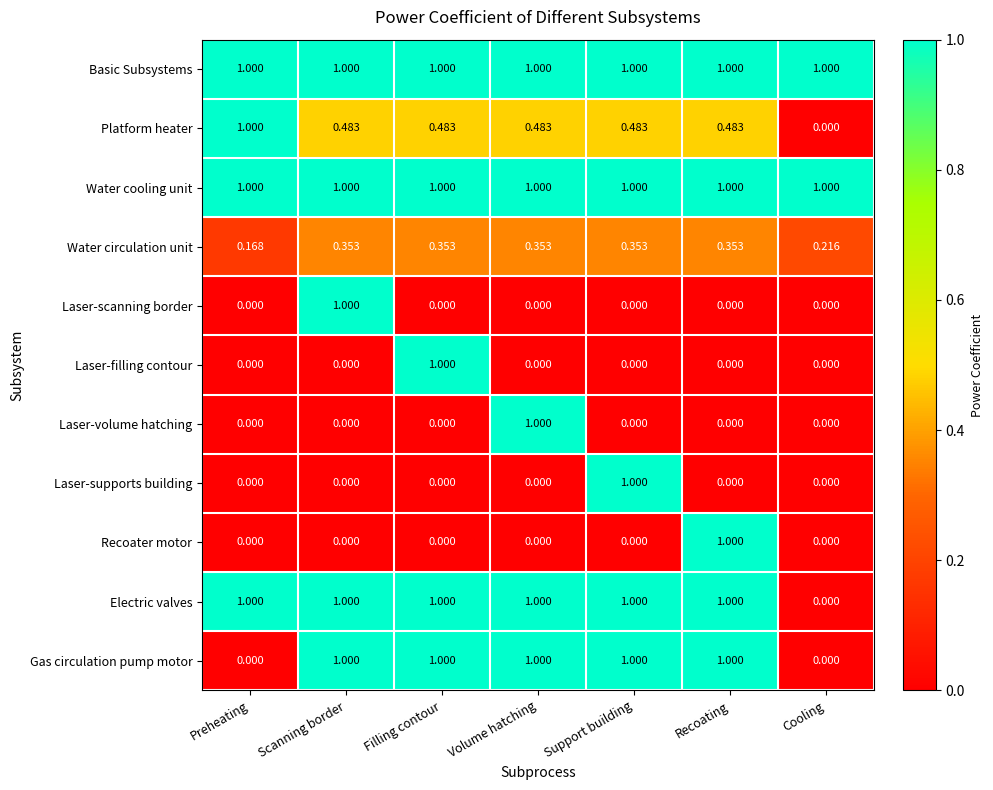

What is the greatest value displayed?

1.0